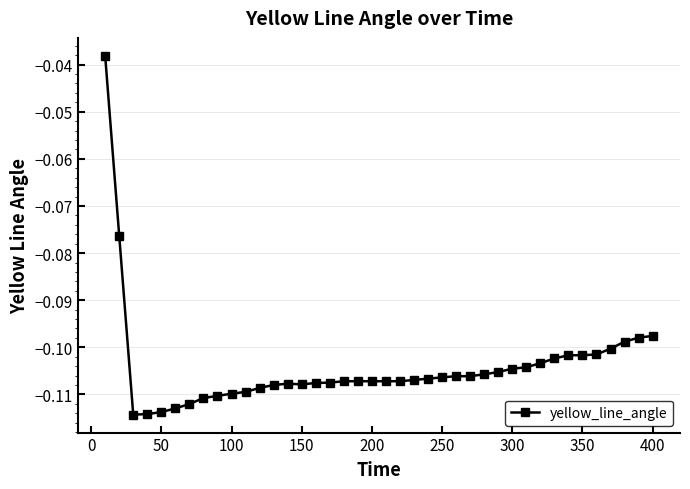

What is the sum of all values?

-4.2